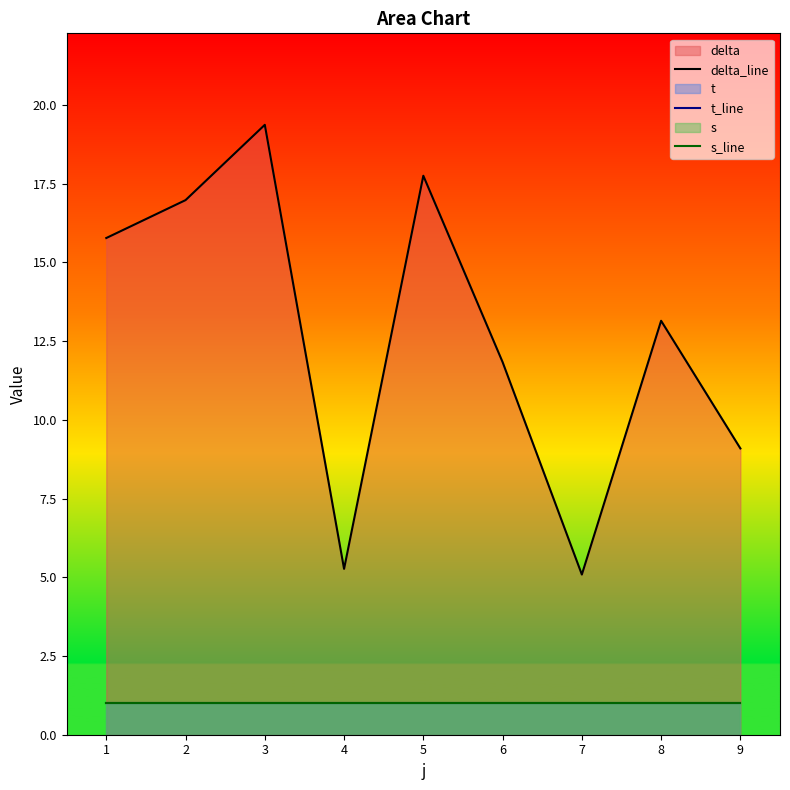

True or false: t_line and s_line cross at least once.

False